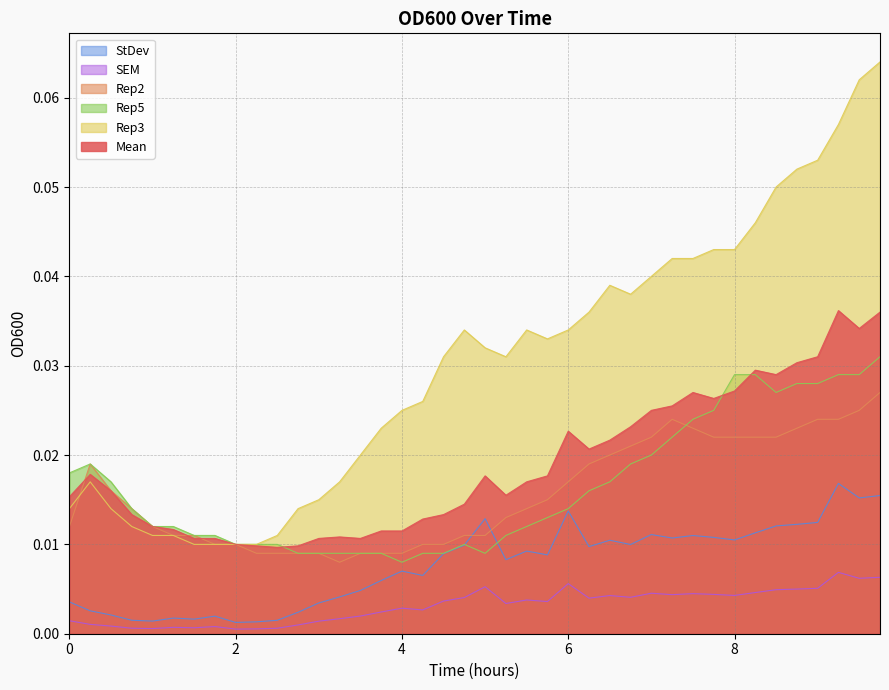

Which series changed the most between 4.25 and 5.0?

StDev